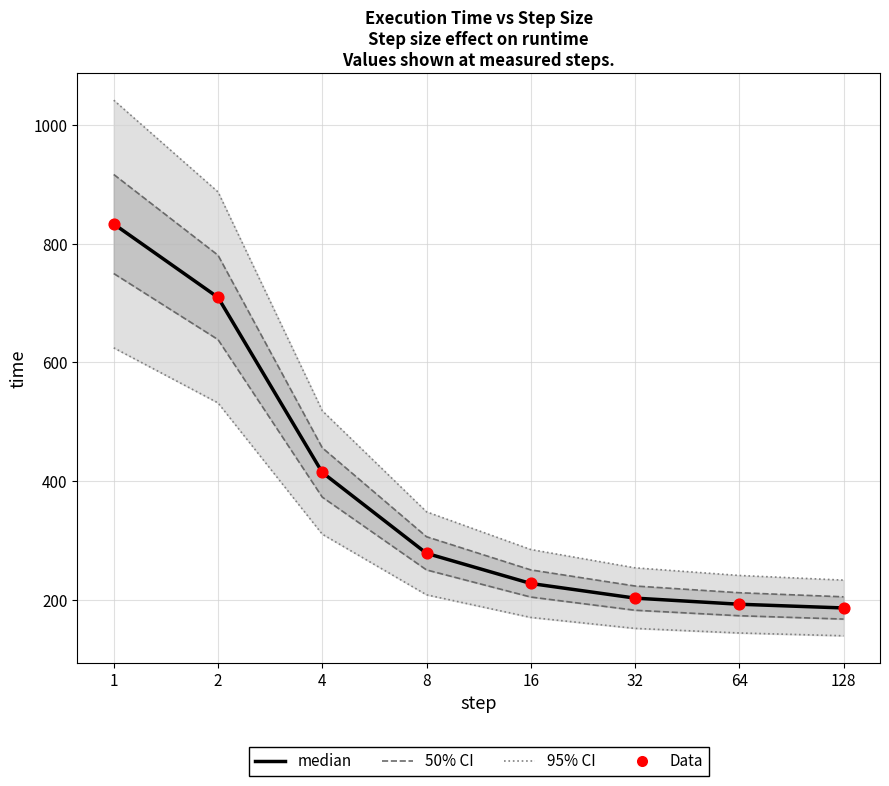

Which series has the largest Y range (max minus min)?

95% CI